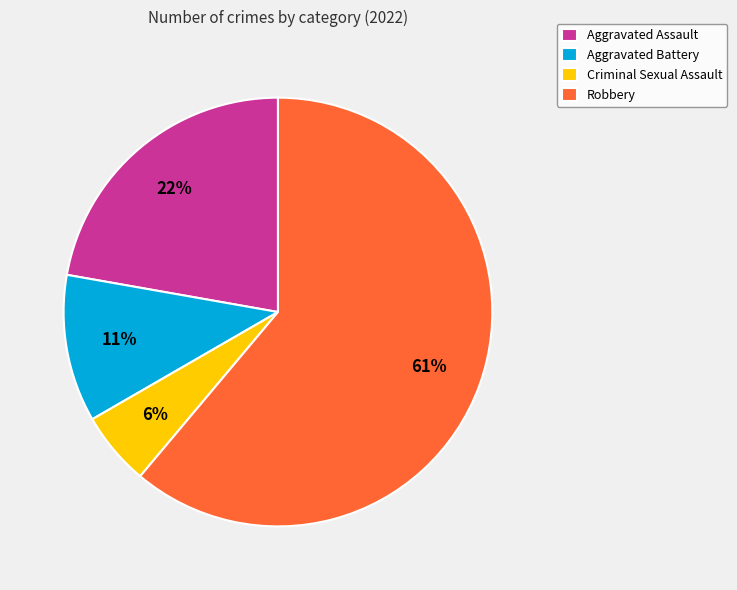

Which slice represents more than half of the pie?

Robbery